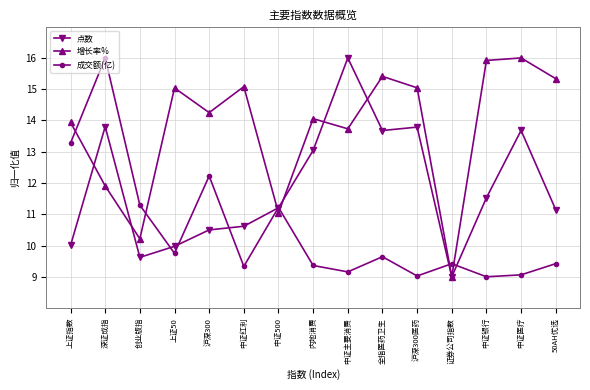

What is the spread (max minus min) of values at 内地消费?

4.7